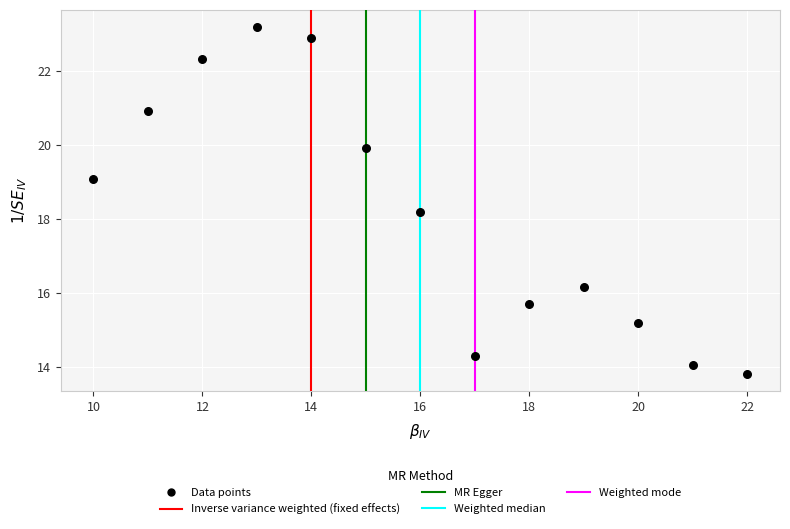

What is the range of X values (max minus min)?

12.0